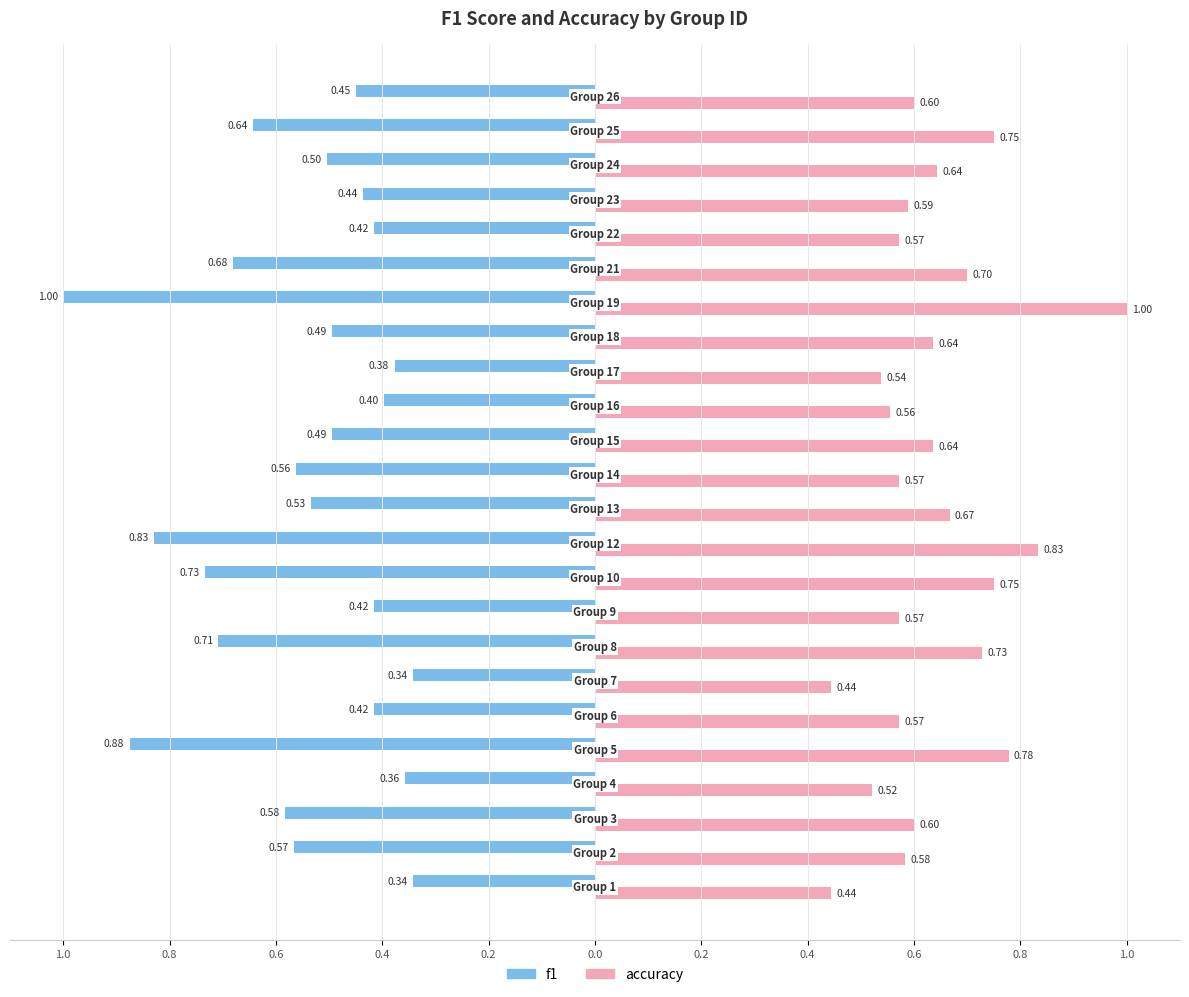

Reading left to right, list all the values displayed in this chart.

f1: -0.3	-0.6	-0.6	-0.4	-0.9	-0.4	-0.3	-0.7	-0.4	-0.7	-0.8	-0.5	-0.6	-0.5	-0.4	-0.4	-0.5	-1.0	-0.7	-0.4	-0.4	-0.5	-0.6	-0.5
accuracy: 0.4	0.6	0.6	0.5	0.8	0.6	0.4	0.7	0.6	0.8	0.8	0.7	0.6	0.6	0.6	0.5	0.6	1.0	0.7	0.6	0.6	0.6	0.8	0.6